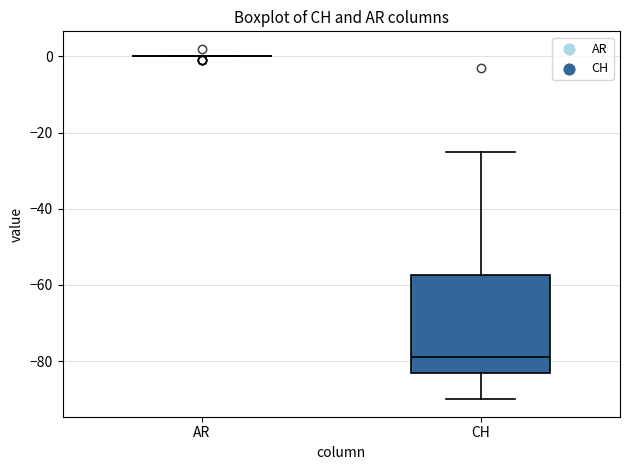

Reading left to right, read every box against the y-axis: the position of its median line, the range the box covers, and the ends of its whiskers. The values are not printed on the chart, so give them approximately, as read against the axis.

AR: box collapsed to a line at 0, whiskers 0 to 0
CH: median -78, box -82 to -58, whiskers -90 to -24